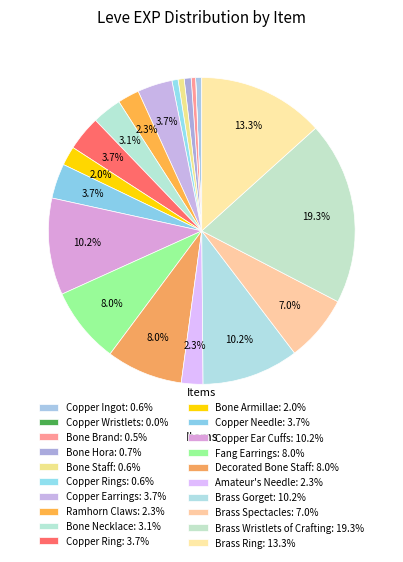

To the nearest percent, what is the average slice percentage?

5%